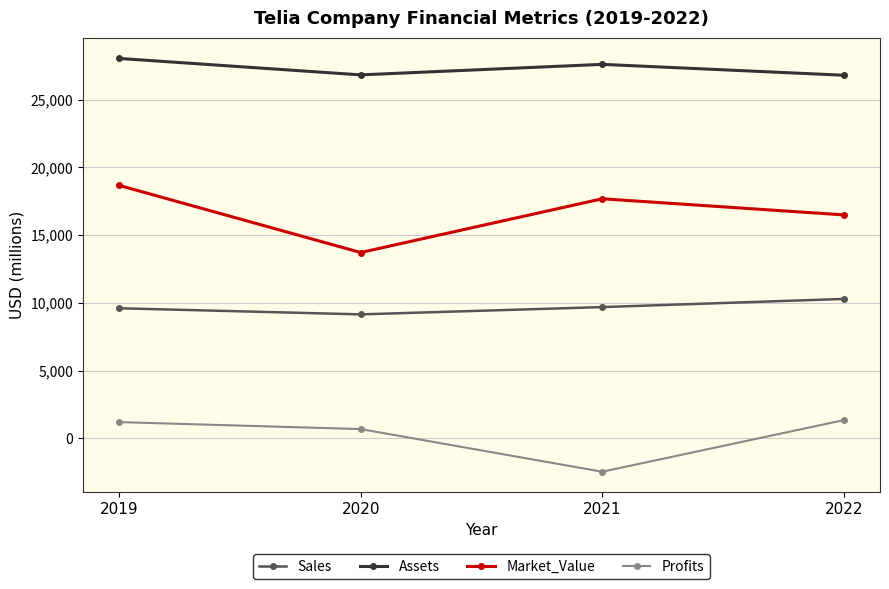

What is the difference between the maximum and second lowest values in the Market_Value series?

2176.0